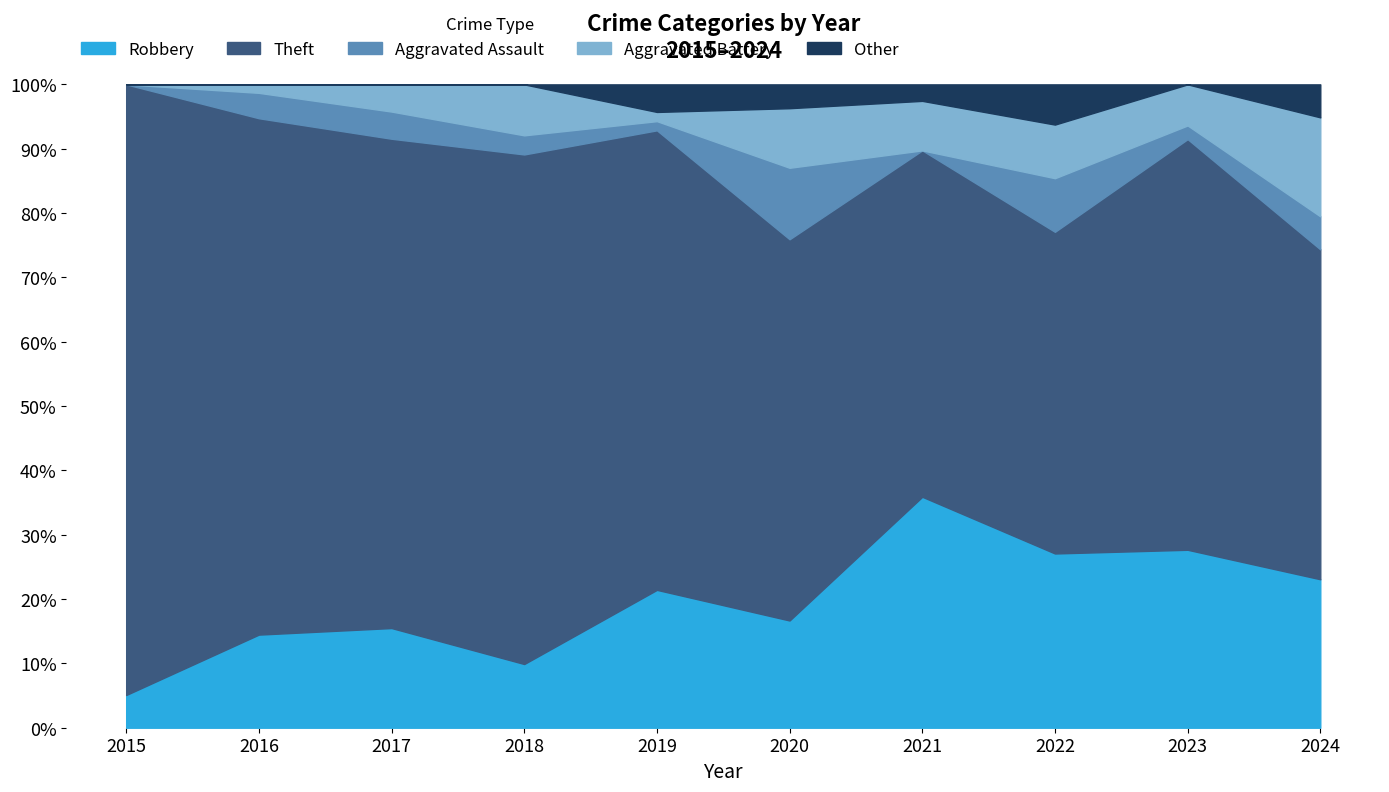

What is the maximum value for Robbery?

35.9